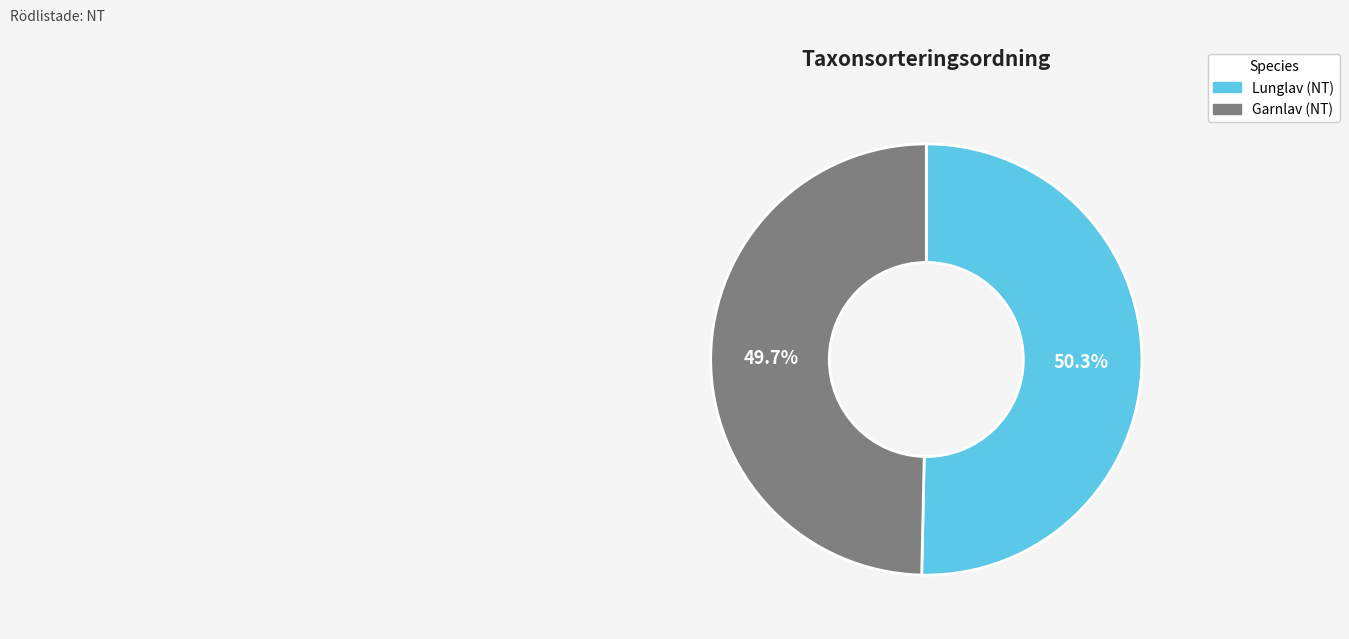

How many slices are in this pie chart?

2